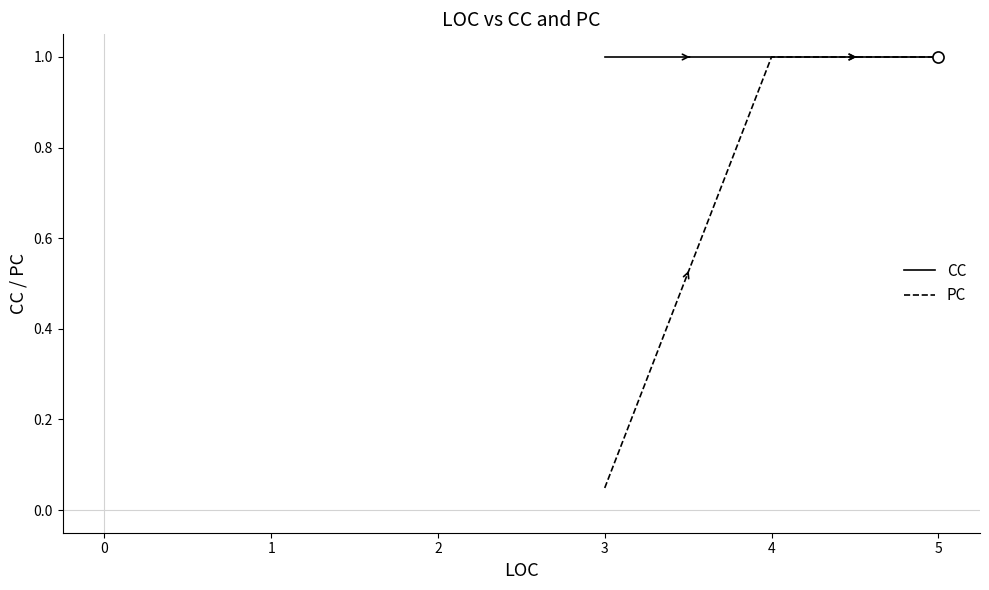

What is the difference between the maximum and minimum values in the PC series?

1.0